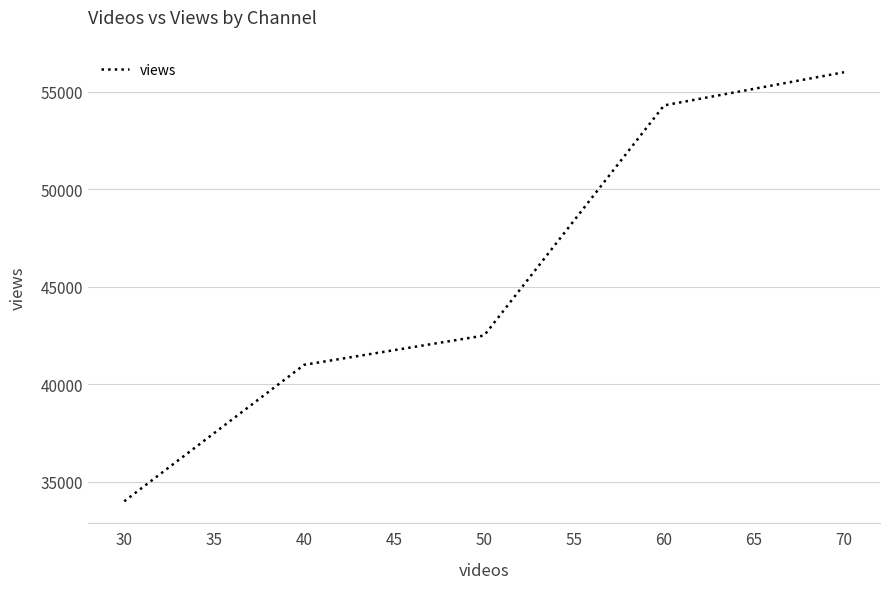

True or false: the data has more than 2 interior local peaks.

False